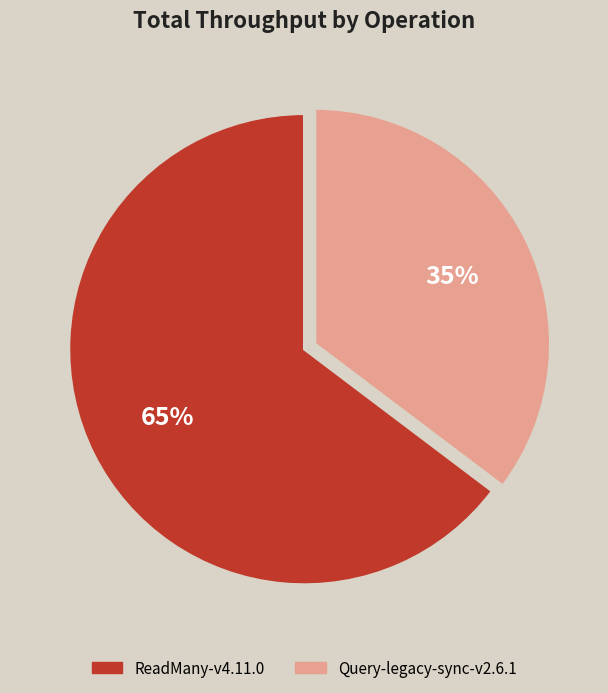

How many segments does this pie chart have?

2